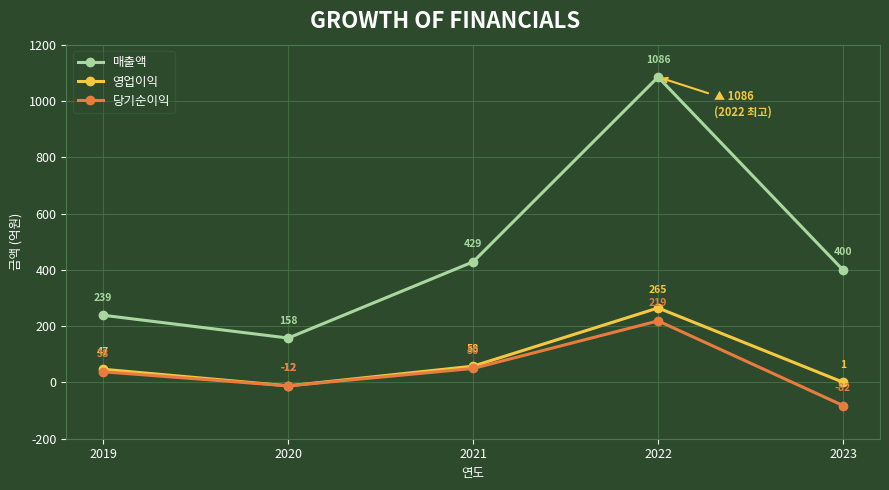

What is the maximum value for 당기순이익?

219